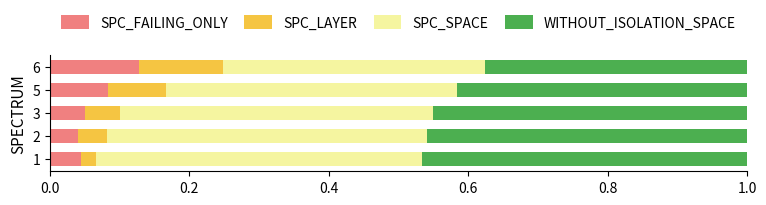

Which category has the highest value in the SPC_FAILING_ONLY series?

6